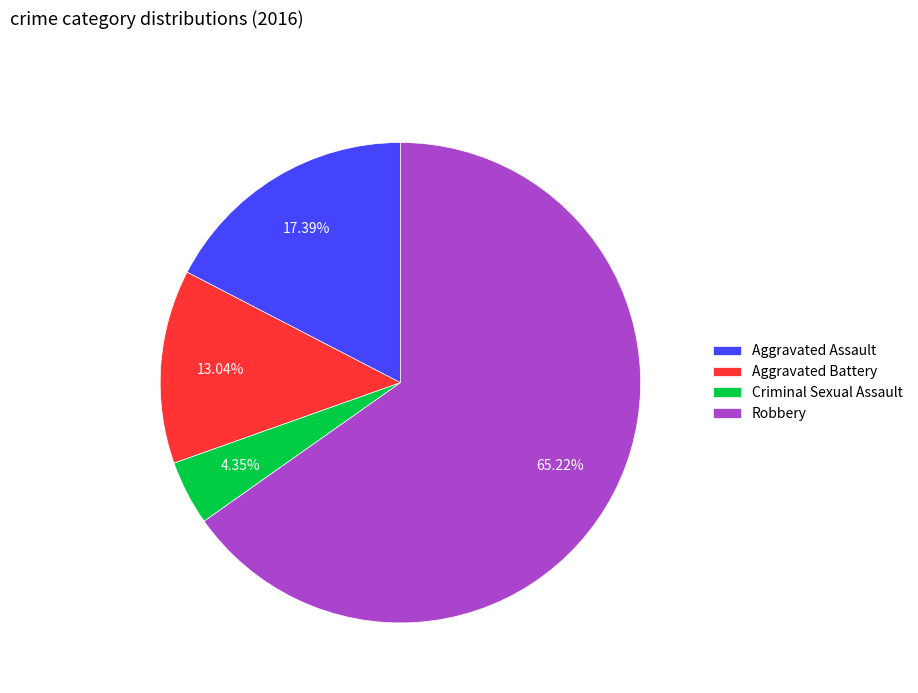

What is the majority slice?

Robbery